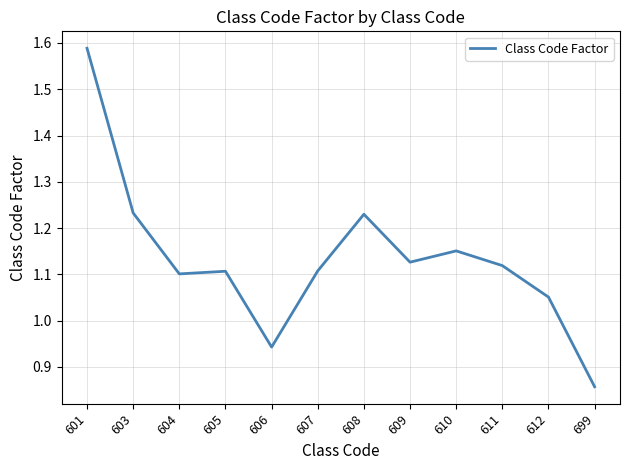

What is the change in value from 611 to 612?

-0.1